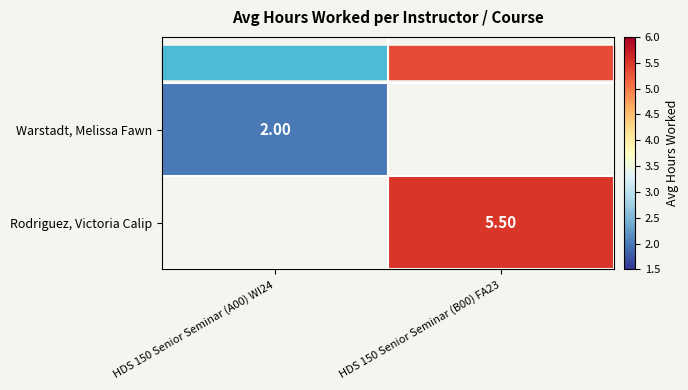

At which category does the chart reach its peak across all series?

HDS 150 Senior Seminar (B00) FA23